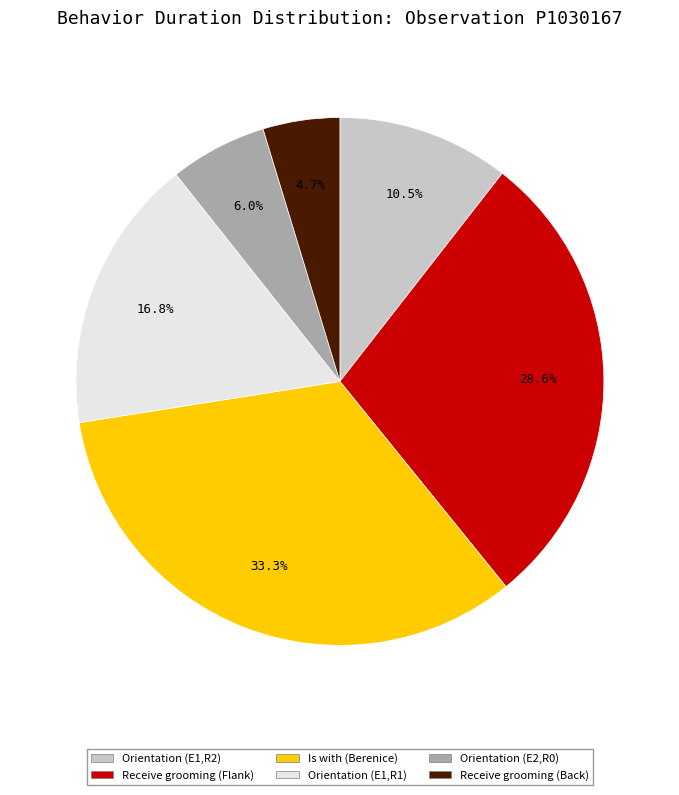

How many segments does this pie chart have?

6